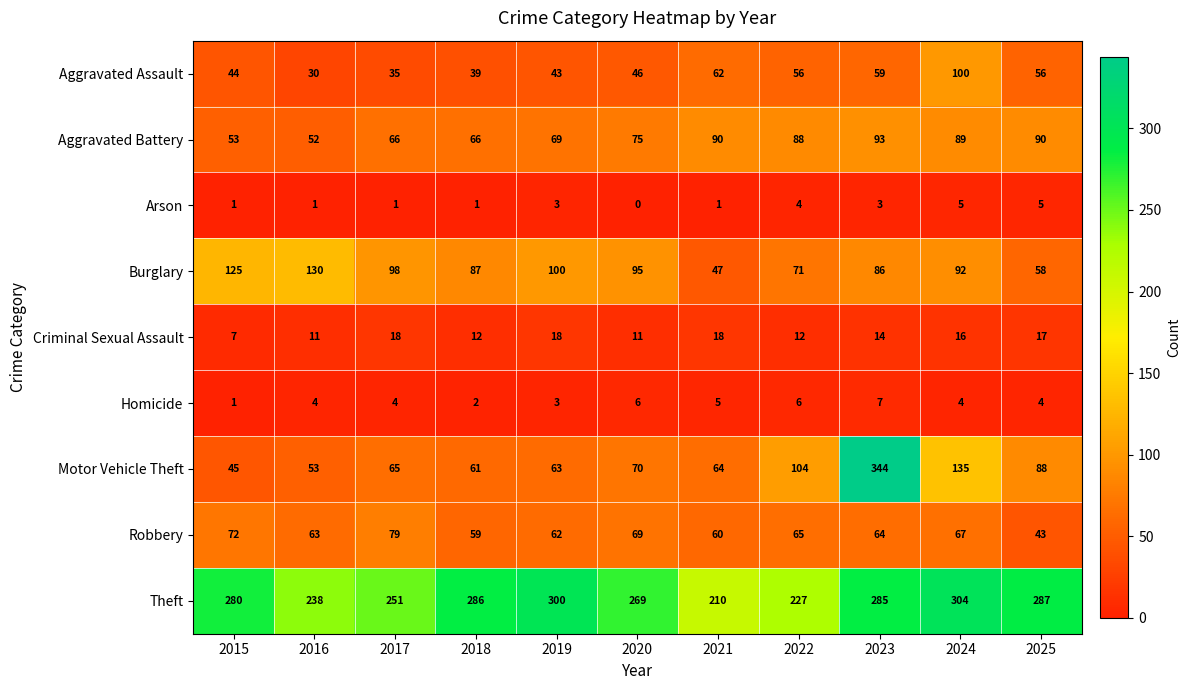

What is the total value across all series at 2023?

955